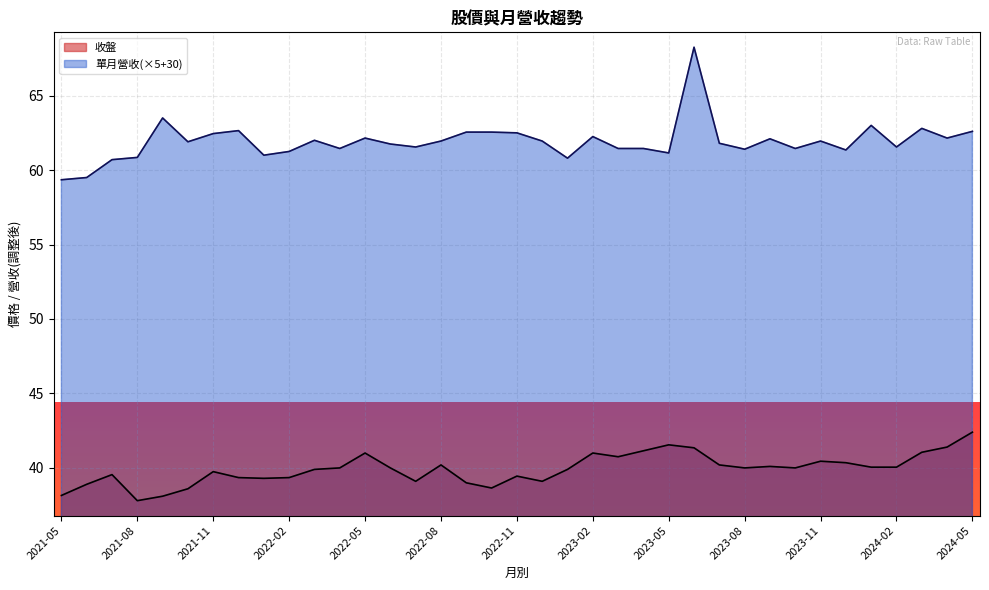

Reading right to left, transcribe all the data shown in this chart.

收盤: 2021-05=38.1	2021-06=38.9	2021-07=39.5	2021-08=37.8	2021-09=38.1	2021-10=38.6	2021-11=39.8	2021-12=39.4	2022-01=39.3	2022-02=39.4	2022-03=39.9	2022-04=40.0	2022-05=41.0	2022-06=40.0	2022-07=39.1	2022-08=40.2	2022-09=39.0	2022-10=38.6	2022-11=39.5	2022-12=39.1	2023-01=39.9	2023-02=41.0	2023-03=40.8	2023-04=41.1	2023-05=41.5	2023-06=41.4	2023-07=40.2	2023-08=40.0	2023-09=40.1	2023-10=40.0	2023-11=40.5	2023-12=40.4	2024-01=40.0	2024-02=40.0	2024-03=41.0	2024-04=41.4	2024-05=42.4
單月營收: 2021-05=5.9	2021-06=5.9	2021-07=6.1	2021-08=6.2	2021-09=6.7	2021-10=6.4	2021-11=6.5	2021-12=6.5	2022-01=6.2	2022-02=6.2	2022-03=6.4	2022-04=6.3	2022-05=6.4	2022-06=6.3	2022-07=6.3	2022-08=6.4	2022-09=6.5	2022-10=6.5	2022-11=6.5	2022-12=6.4	2023-01=6.2	2023-02=6.5	2023-03=6.3	2023-04=6.3	2023-05=6.2	2023-06=7.7	2023-07=6.4	2023-08=6.3	2023-09=6.4	2023-10=6.3	2023-11=6.4	2023-12=6.3	2024-01=6.6	2024-02=6.3	2024-03=6.6	2024-04=6.4	2024-05=6.5